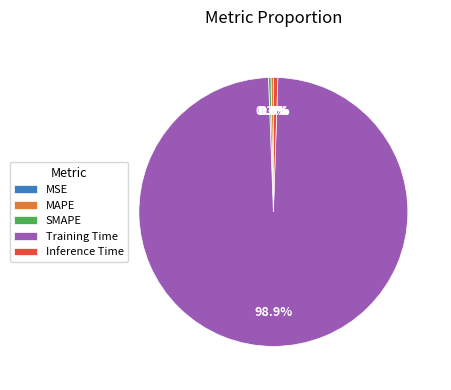

Is there any slice that represents more than half of the pie?

Yes